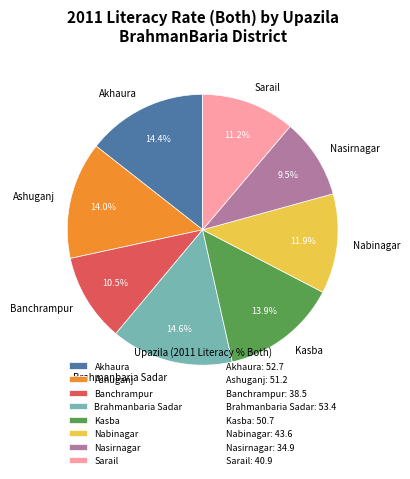

Count the number of slices in the pie.

8